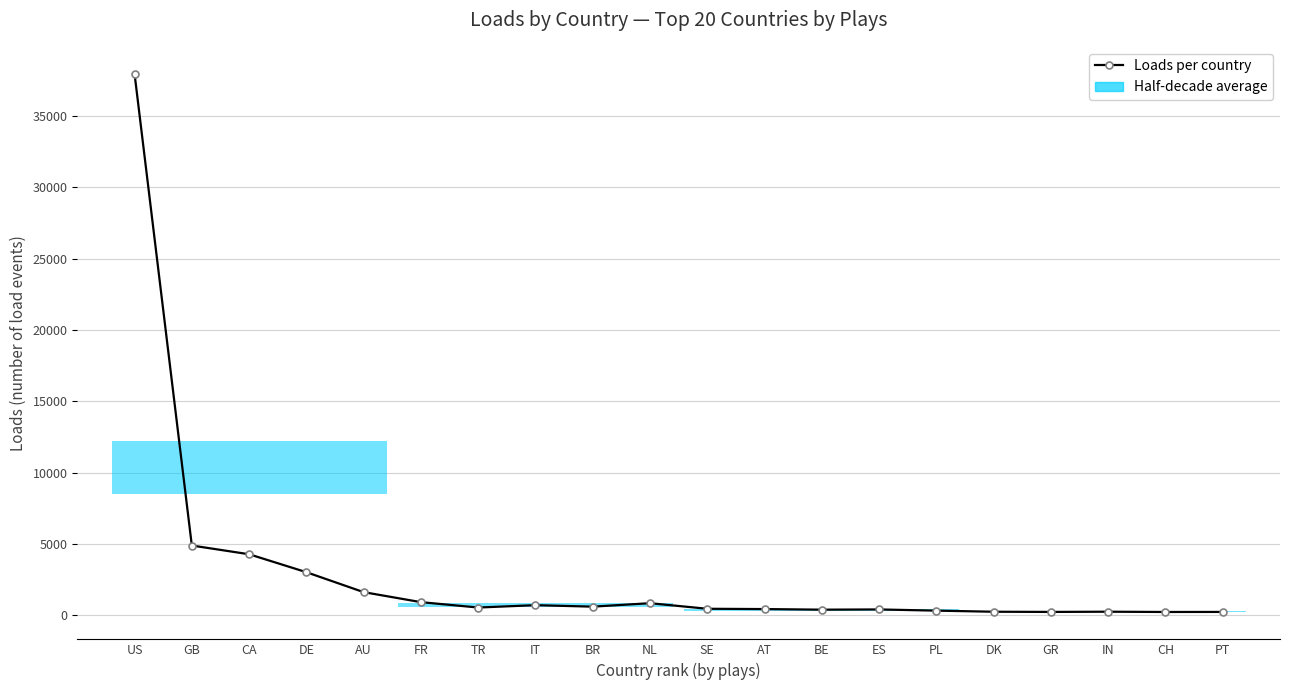

Where does the data first go above 528?

US